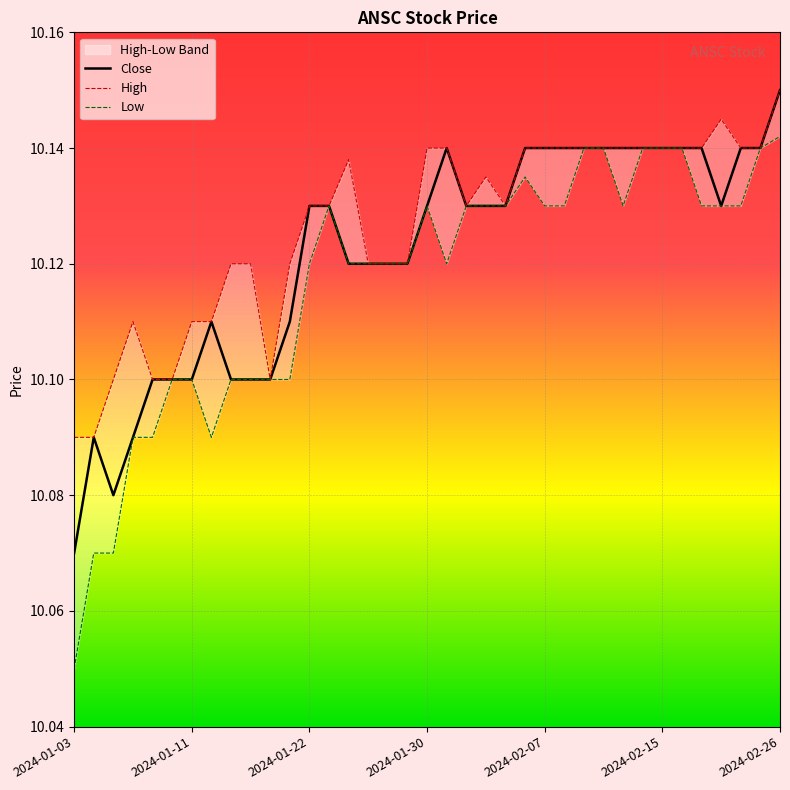

How many interior local valleys does the Low series have?

3